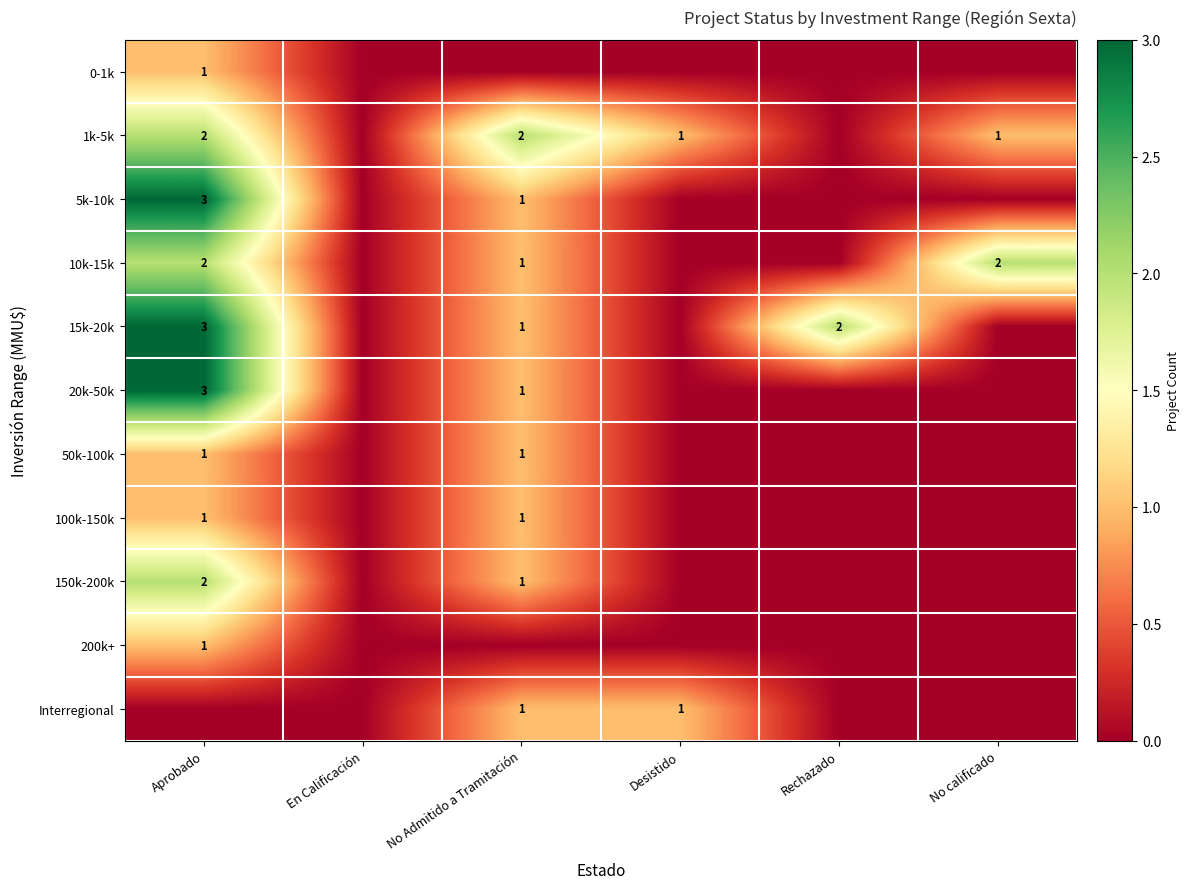

Is it true that 20k-50k equals 3 at Aprobado?

True